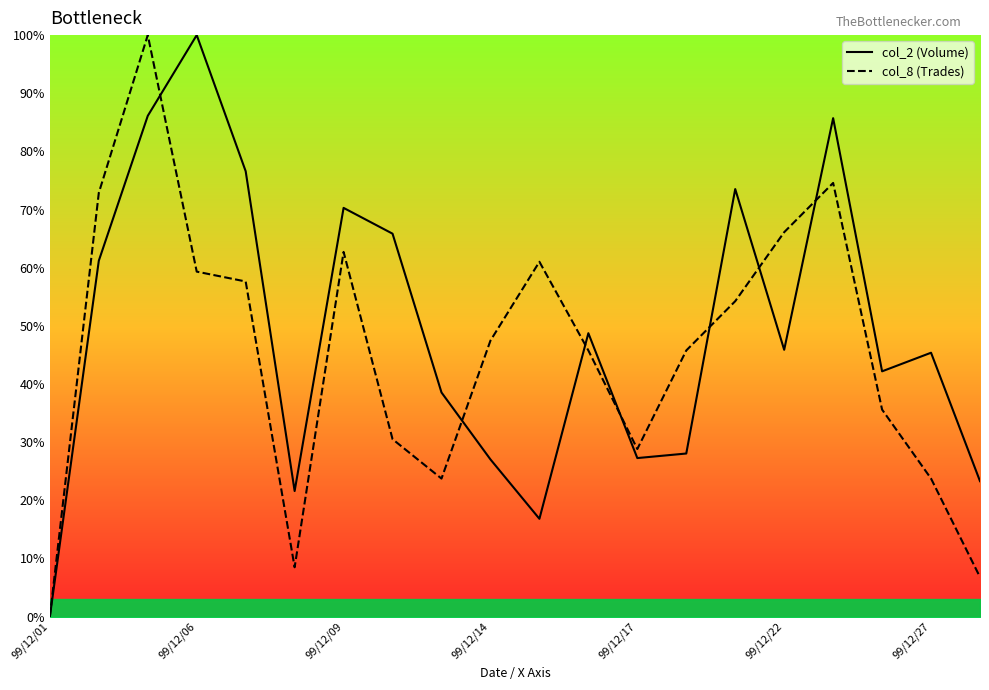

What is the average value of the col_2 (Volume) series?

49.2